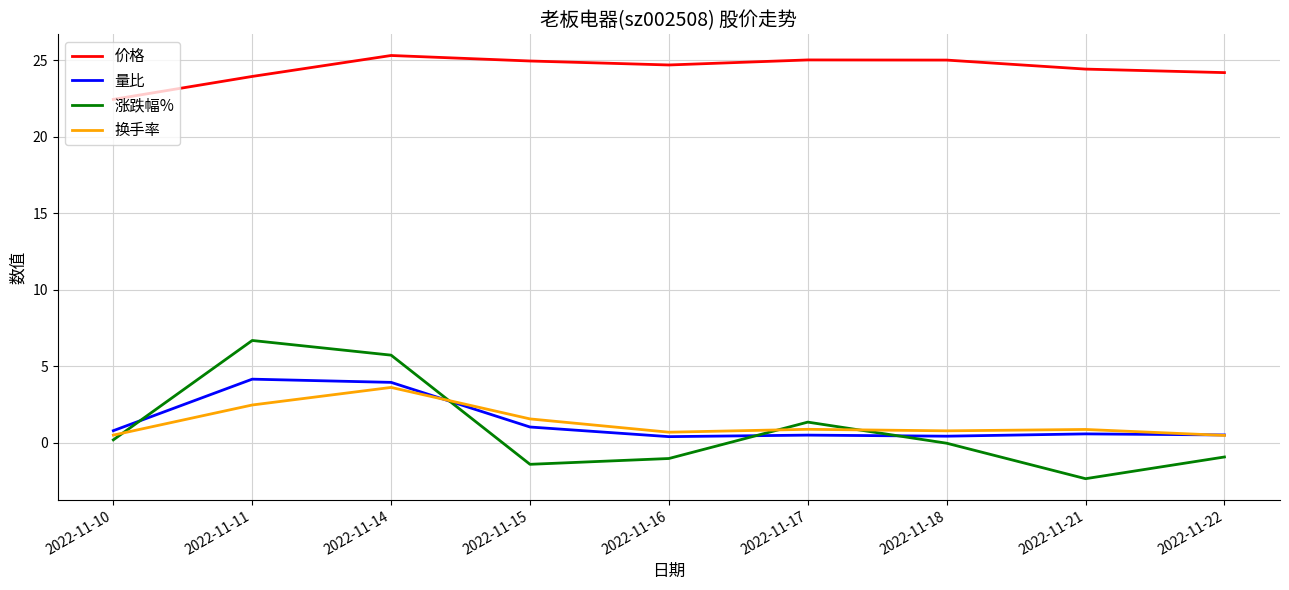

True or false: 涨跌幅% has more than 1 interior local peaks.

True